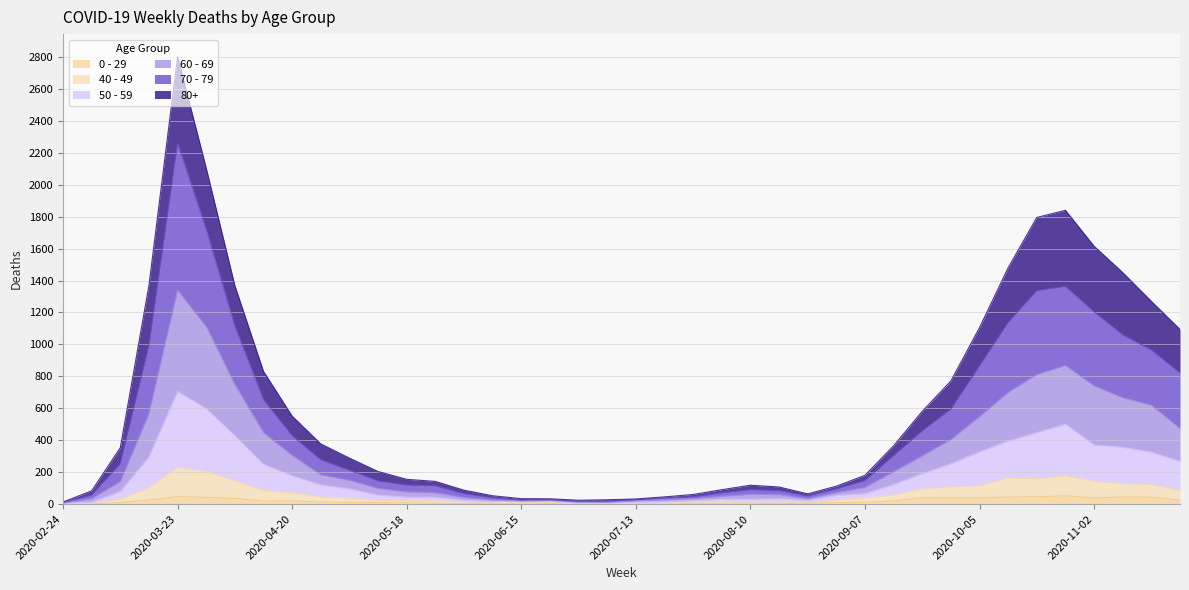

Count the number of data series in this chart.

6